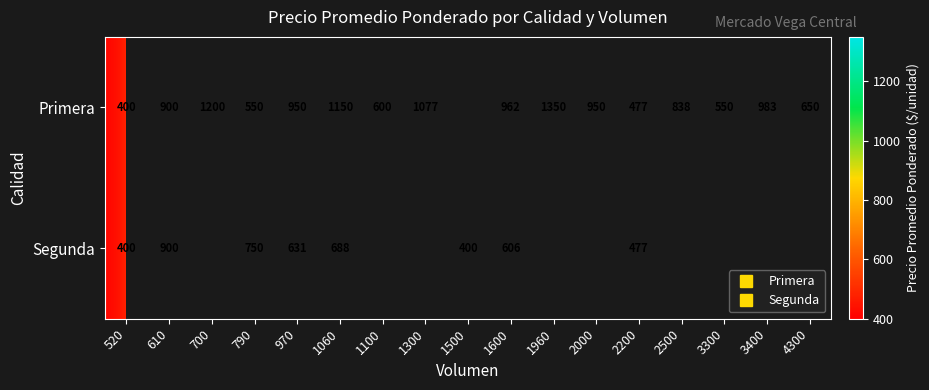

Rank the series by their maximum value, from lowest to highest.

Segunda, Primera